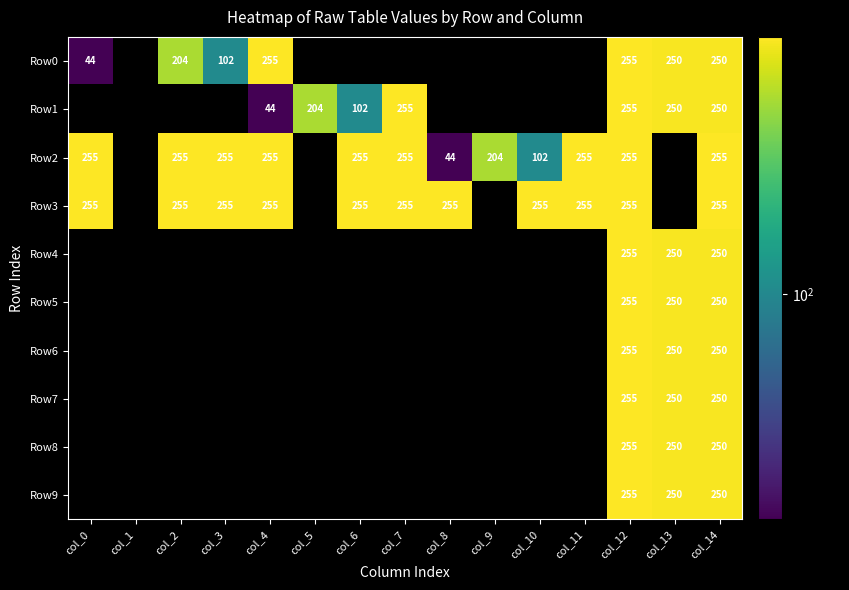

The value of Row2 at col_3 is 369. True or false?

False